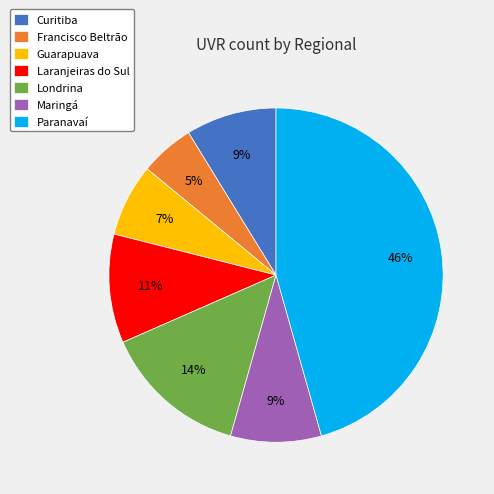

Is there any slice that represents more than half of the pie?

No